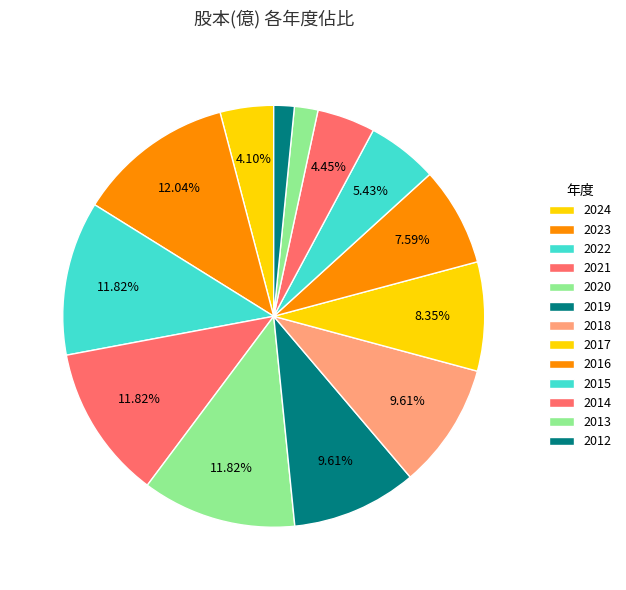

To the nearest percent, what is the difference between the 2018 and 2016 slice percentages?

2%